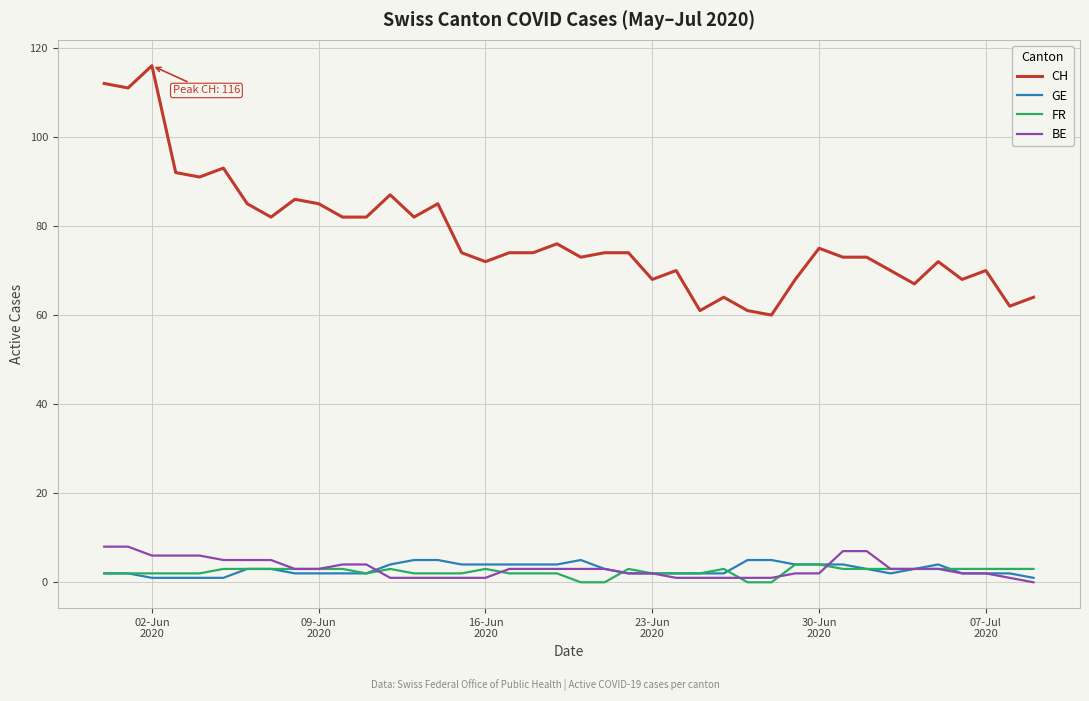

True or false: BE and CH intersect in this chart.

False